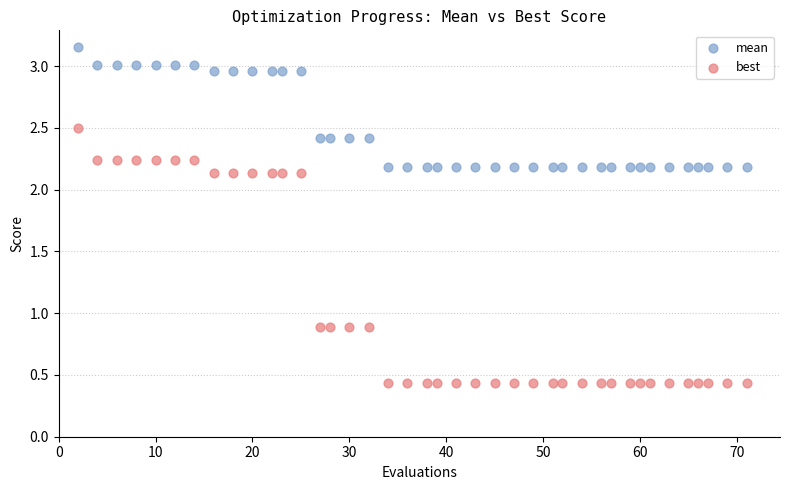

Which series contains the lowest Y value?

best